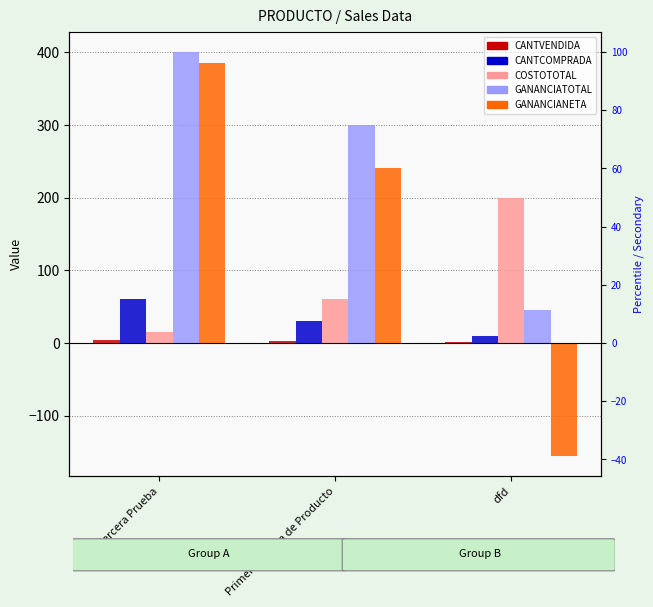

What is the highest value of the GANANCIATOTAL series?

400